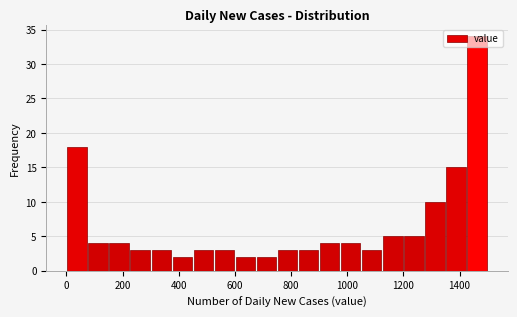

Read against the x-axis, roughly where is the centre of the tallest bar?

1460